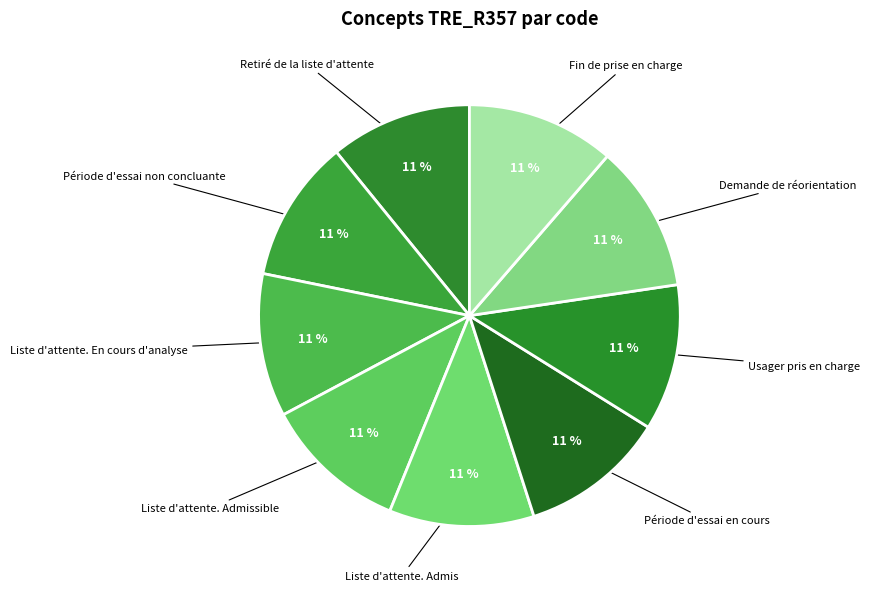

What is the ratio of the value at Retiré de la liste d'attente to the value at Fin de prise en charge?

1.0